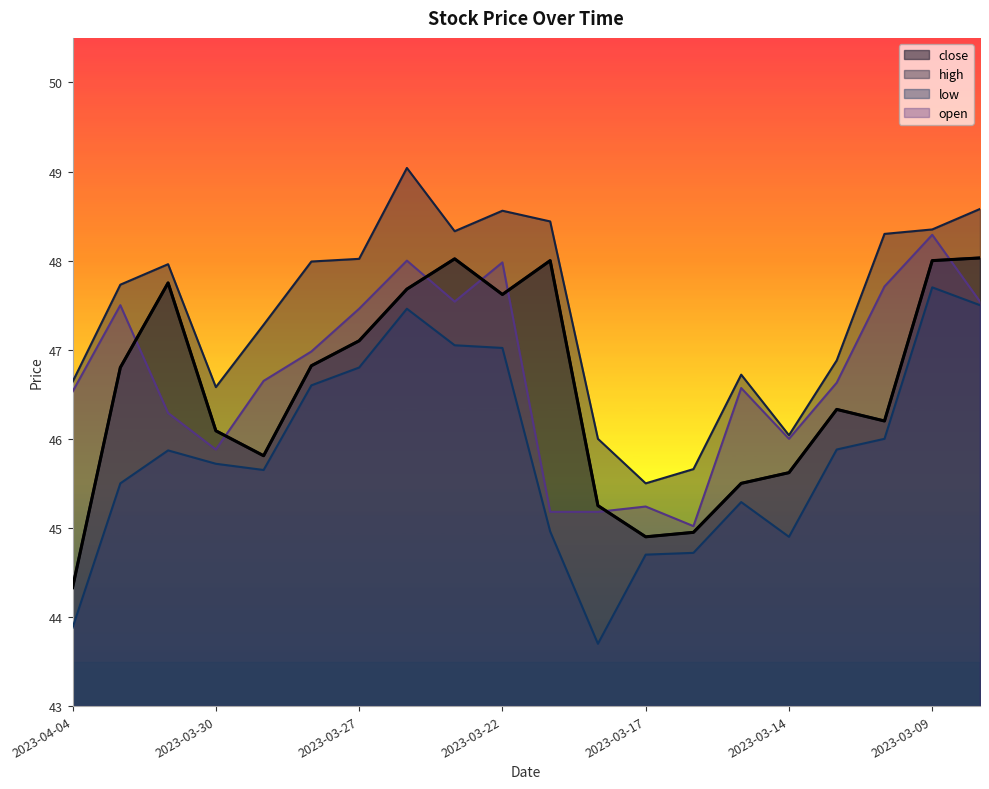

Which series has the largest total across all categories?

high